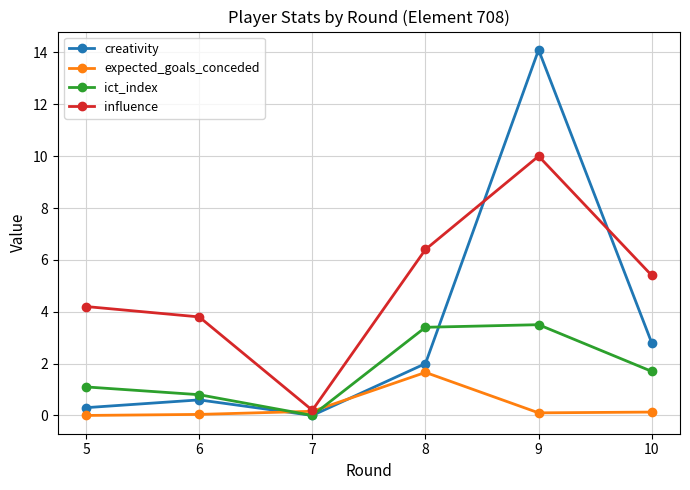

Is it true that expected_goals_conceded equals 1.7 at 8?

True